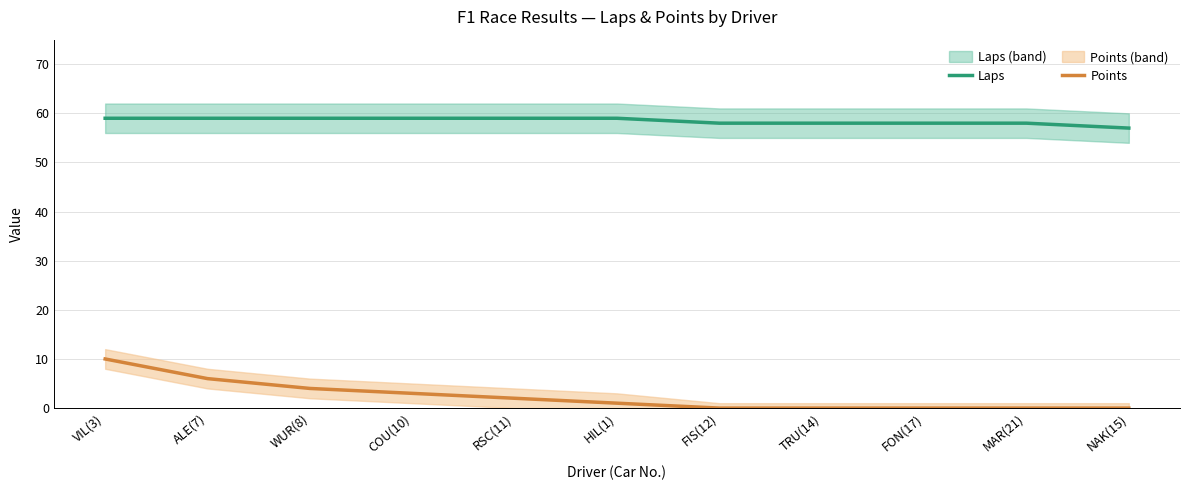

How many categories are shown in the chart?

11